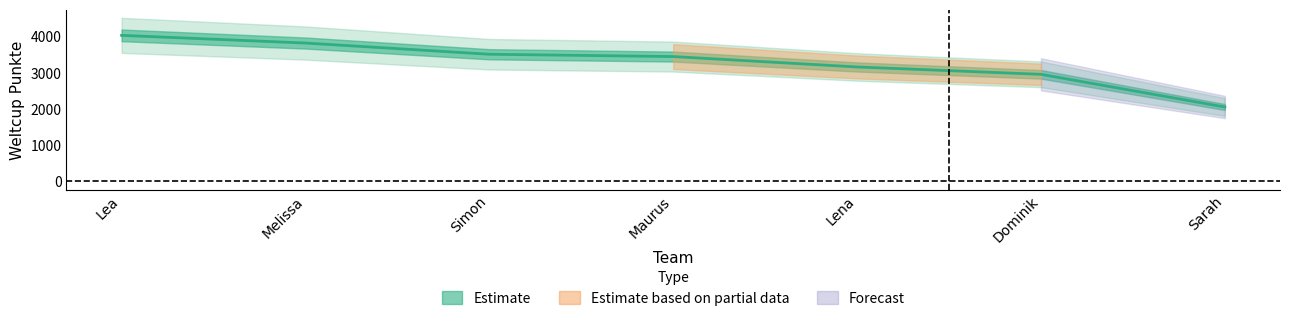

Does the chart have visible grid lines?

No